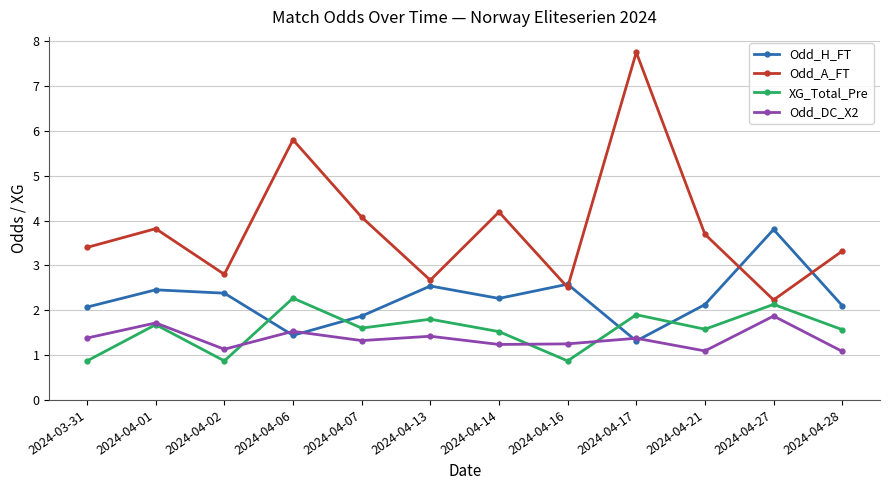

Which series changed the most between 2024-04-06 and 2024-04-14?

Odd_A_FT